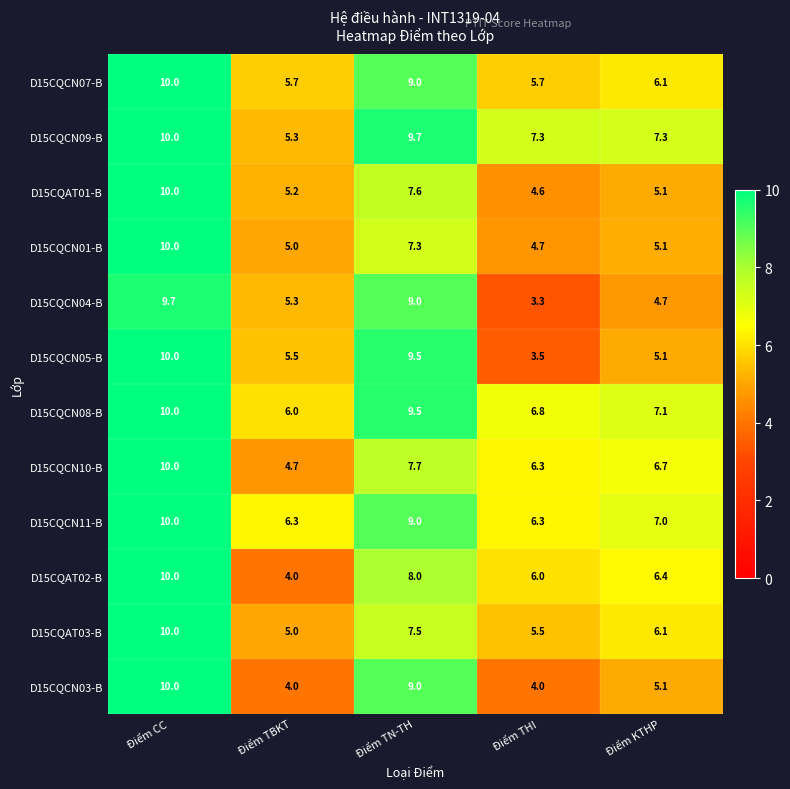

What is the average value of the D15CQCN03-B series?

6.4